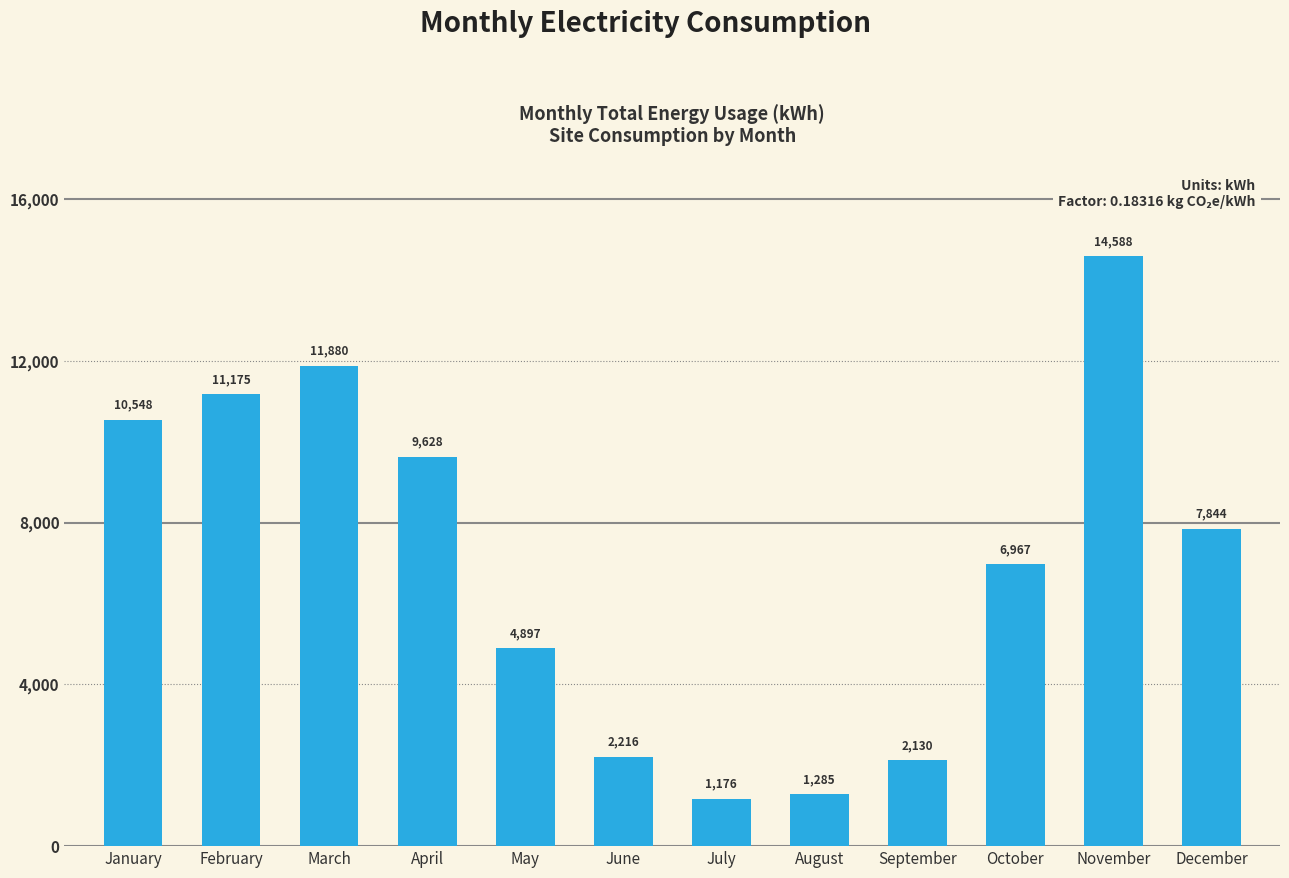

Count the number of data series in this chart.

1